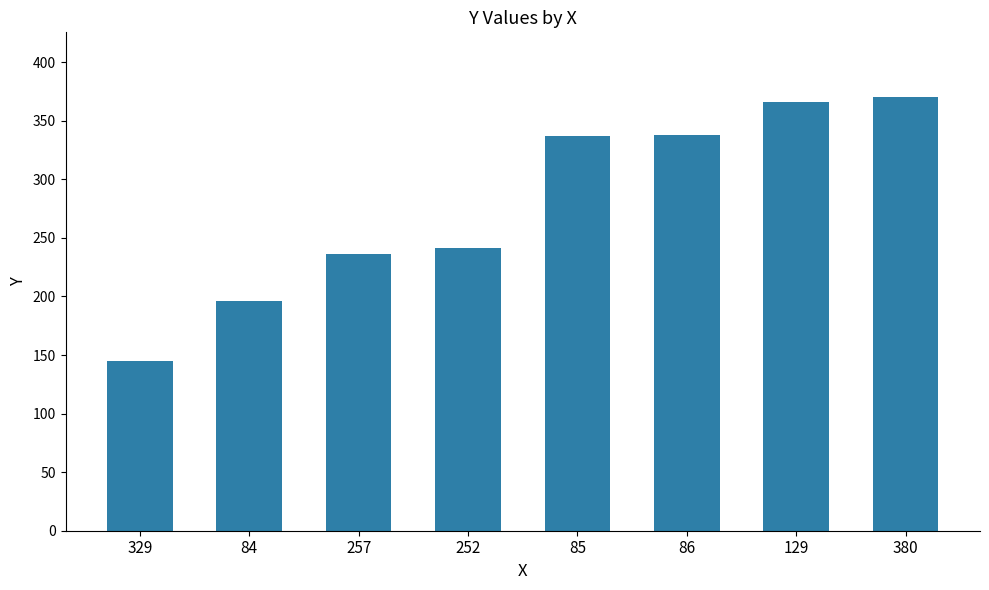

Count the number of data series in this chart.

1